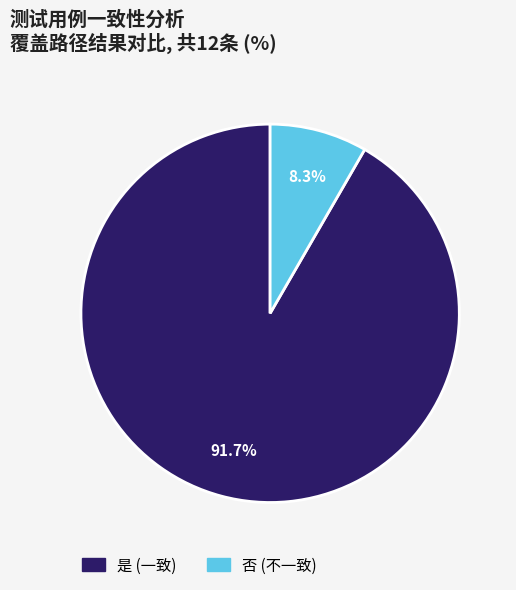

To the nearest percent, what is the combined percentage of 是 and 否?

100%